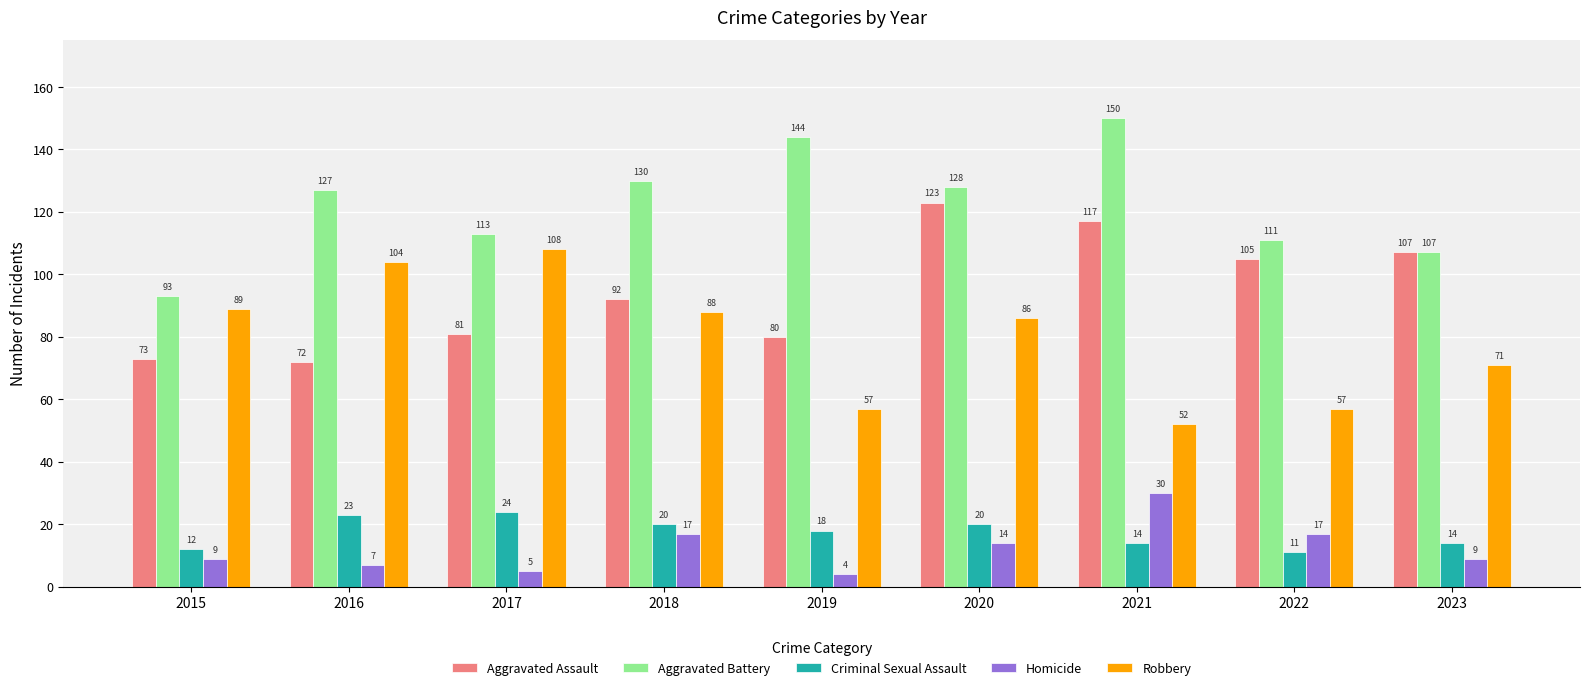

Reading left to right, extract all data points from this chart.

Aggravated Assault: 73	72	81	92	80	123	117	105	107
Aggravated Battery: 93	127	113	130	144	128	150	111	107
Criminal Sexual Assault: 12	23	24	20	18	20	14	11	14
Homicide: 9	7	5	17	4	14	30	17	9
Robbery: 89	104	108	88	57	86	52	57	71